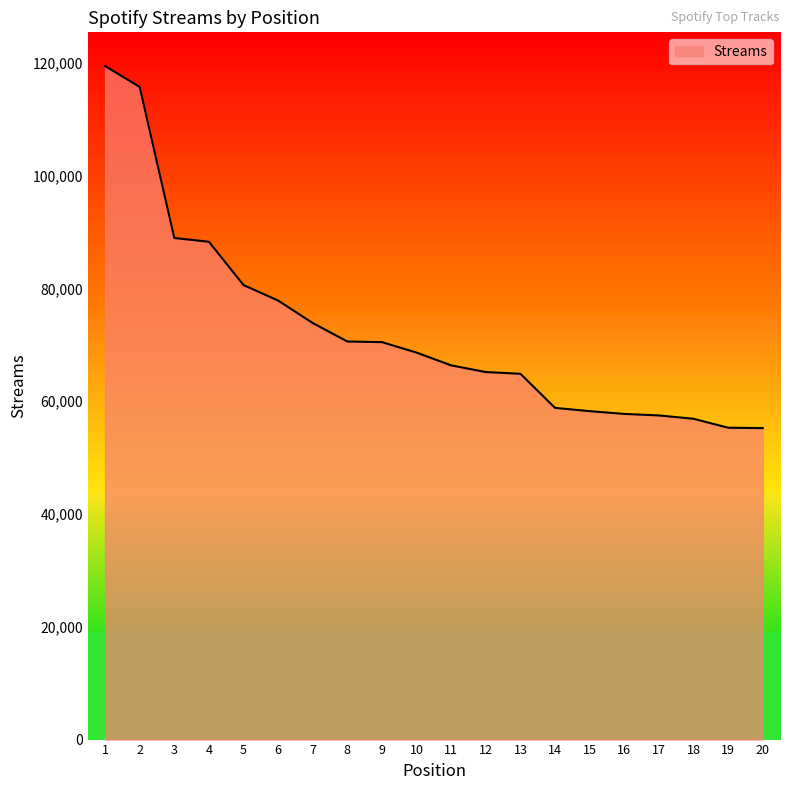

What is the ratio of the value at 19 to the value at 17?

1.0